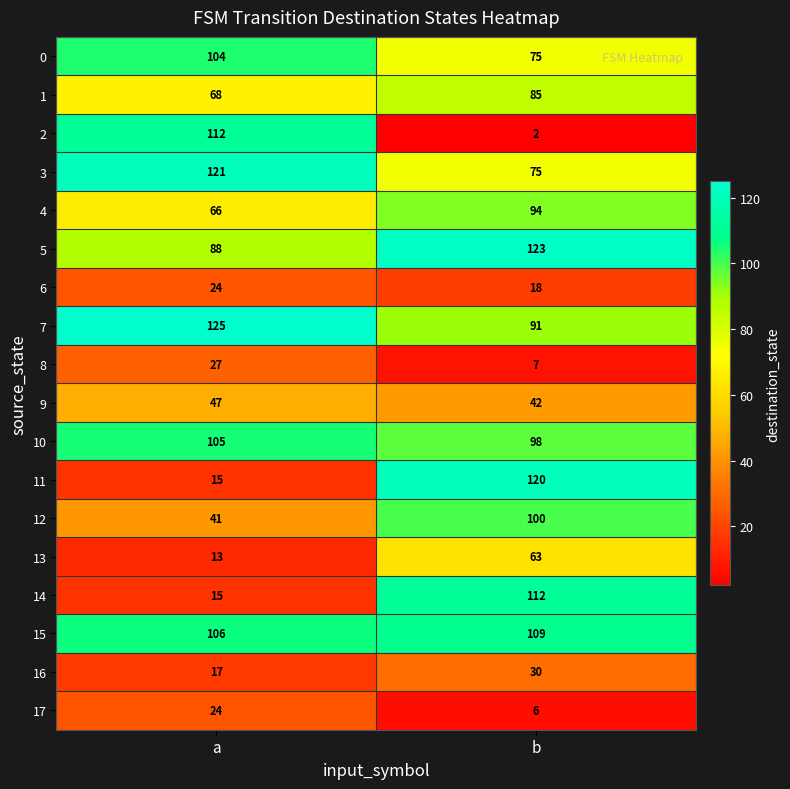

What is the total value across all series at a?

1118